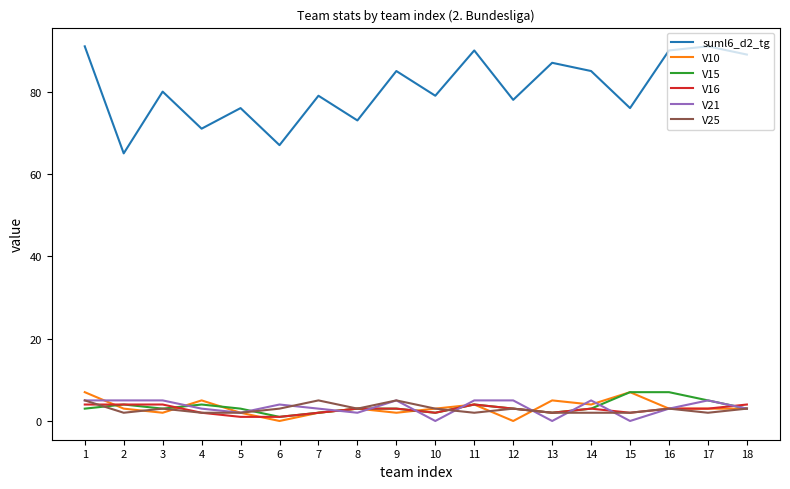

True or false: suml6_d2_tg has a value of 44 at 4.

False